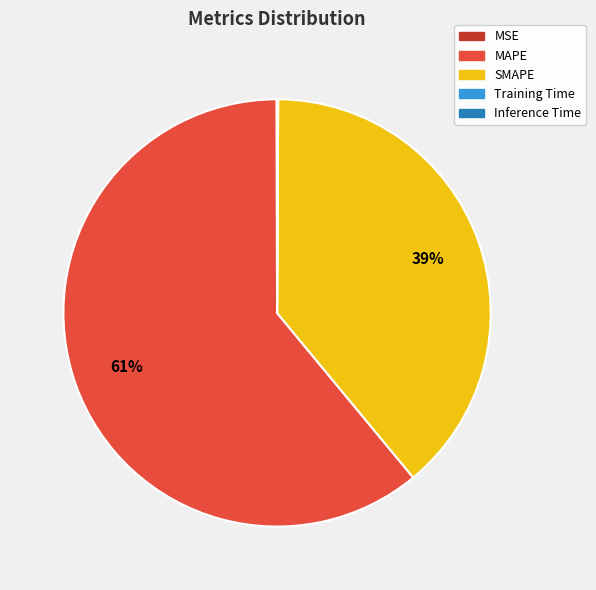

Does MAPE represent more than half of the total?

Yes